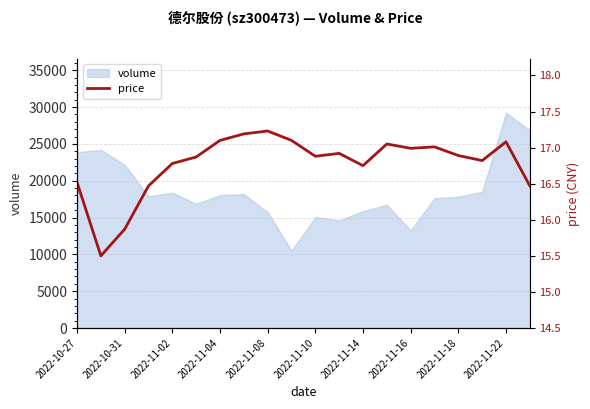

True or false: the data shows 16.9 at 11.

True